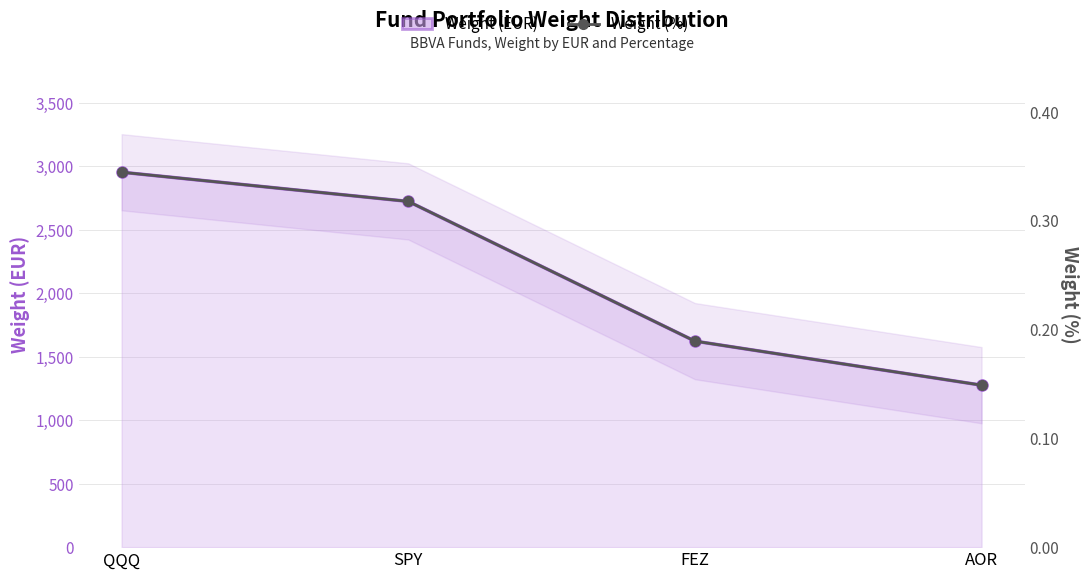

What is the maximum value for Weight (EUR)?

2952.9